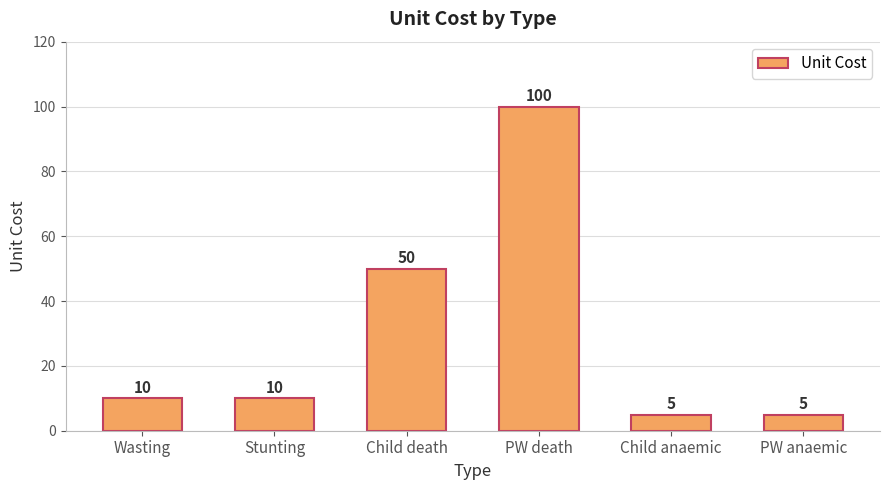

Reading right to left, what are all the values shown in this chart?

5	5	100	50	10	10